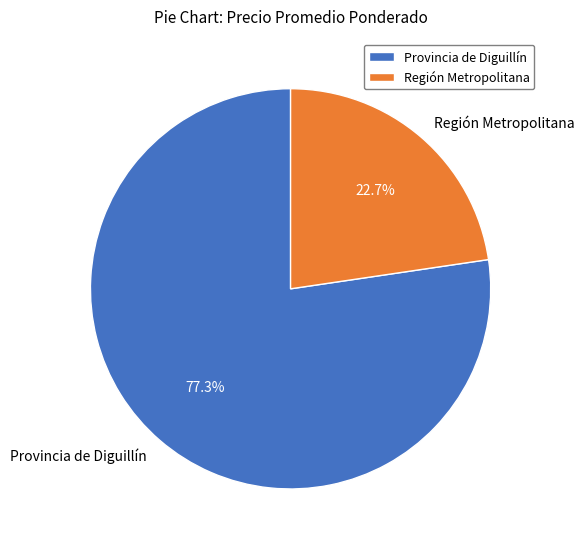

Does any single category account for the majority?

Yes